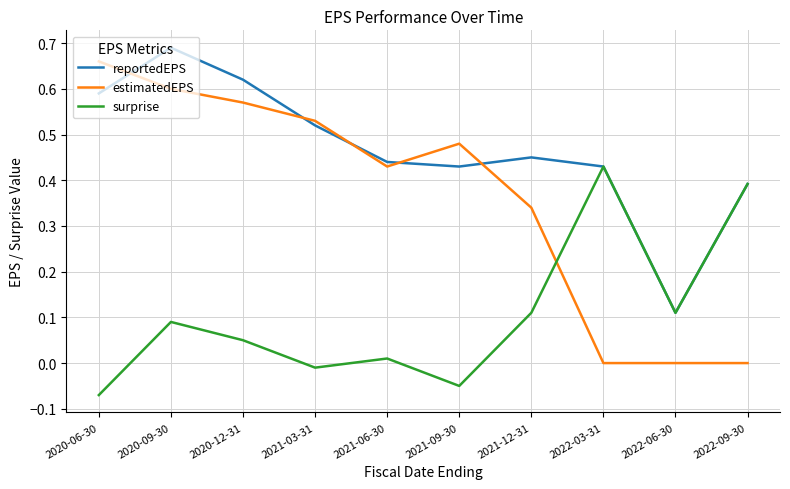

What is the difference between the estimatedEPS values at 2021-03-31 and 2021-12-31?

0.2